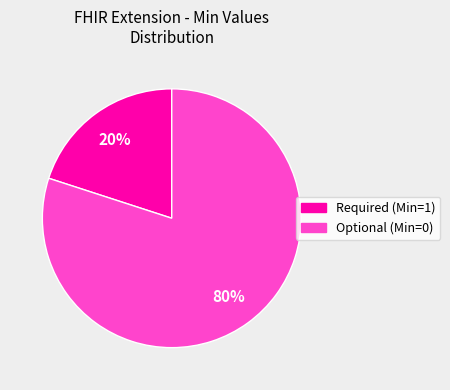

How many slices are in this pie chart?

2